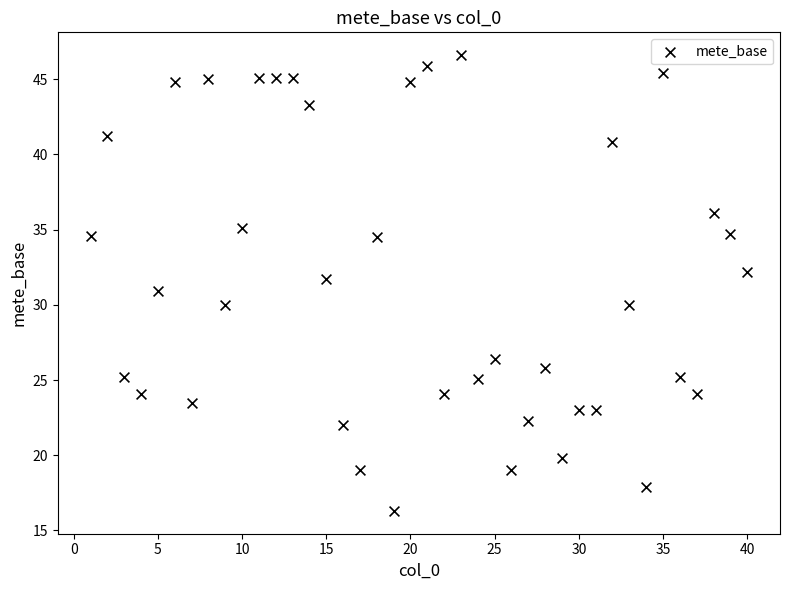

What is the range of Y values (max minus min)?

30.3